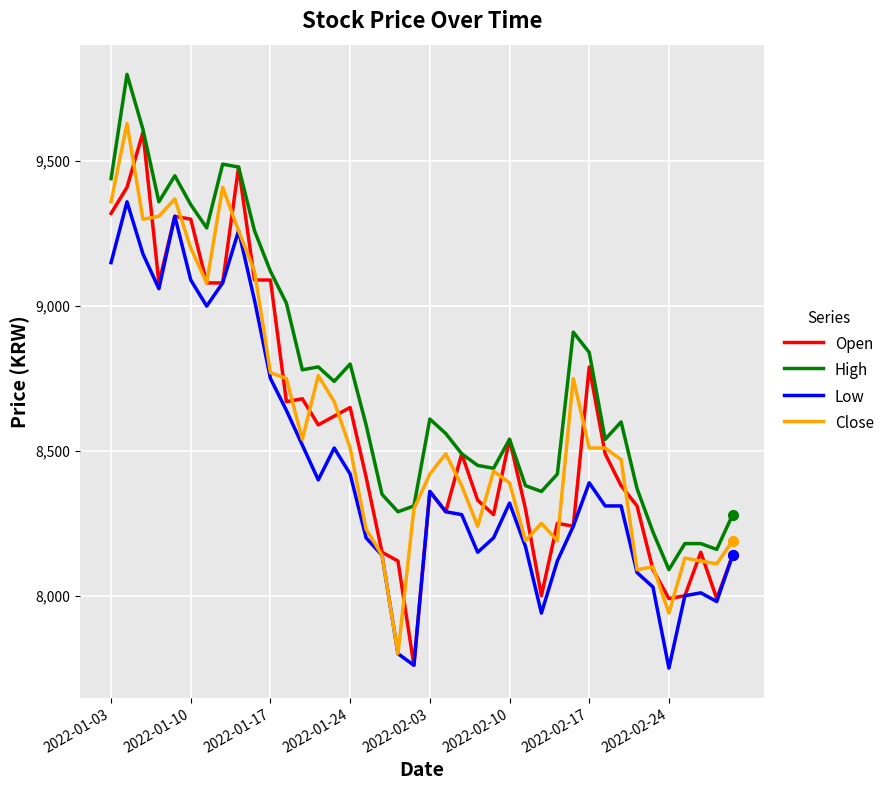

Reading right to left, extract all data points from this chart.

Open: 8140	7990	8150	8000	7990	8090	8310	8380	8490	8790	8240	8250	8000	8300	8540	8280	8330	8490	8290	8360	7760	8120	8150	8410	8650	8620	8590	8680	8670	9090	9090	9480	9080	9080	9300	9310	9080	9600	9410	9320
High: 8280	8160	8180	8180	8090	8220	8370	8600	8540	8840	8910	8420	8360	8380	8540	8440	8450	8490	8560	8610	8310	8290	8350	8590	8800	8740	8790	8780	9010	9120	9260	9480	9490	9270	9350	9450	9360	9610	9800	9440
Low: 8140	7980	8010	8000	7750	8030	8080	8310	8310	8390	8240	8120	7940	8170	8320	8200	8150	8280	8290	8360	7760	7800	8140	8200	8420	8510	8400	8520	8640	8750	9020	9260	9080	9000	9090	9310	9060	9180	9360	9150
Close: 8190	8110	8120	8130	7940	8100	8090	8470	8510	8510	8750	8190	8250	8190	8390	8430	8240	8380	8490	8420	8300	7800	8140	8230	8510	8670	8760	8540	8750	8770	9120	9260	9410	9080	9200	9370	9310	9300	9630	9360